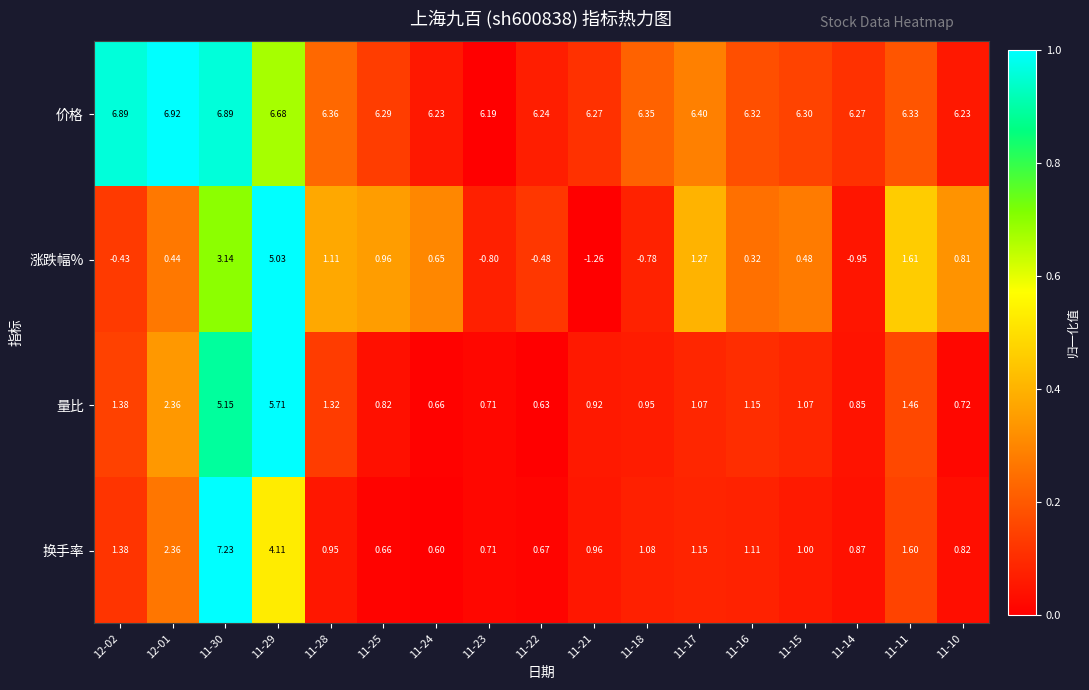

Count the number of data series in this chart.

4